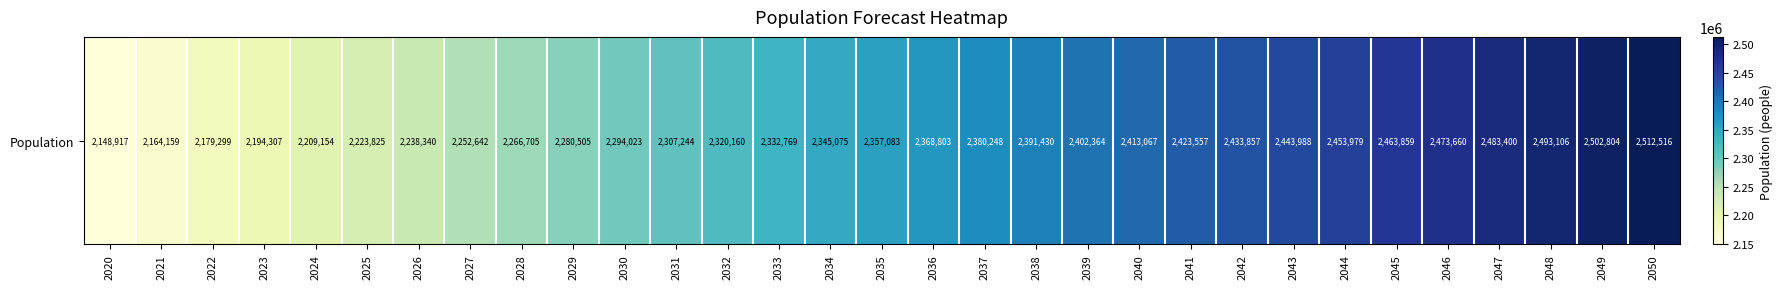

What is the sum of the values at 2021 and 2023?

4358466